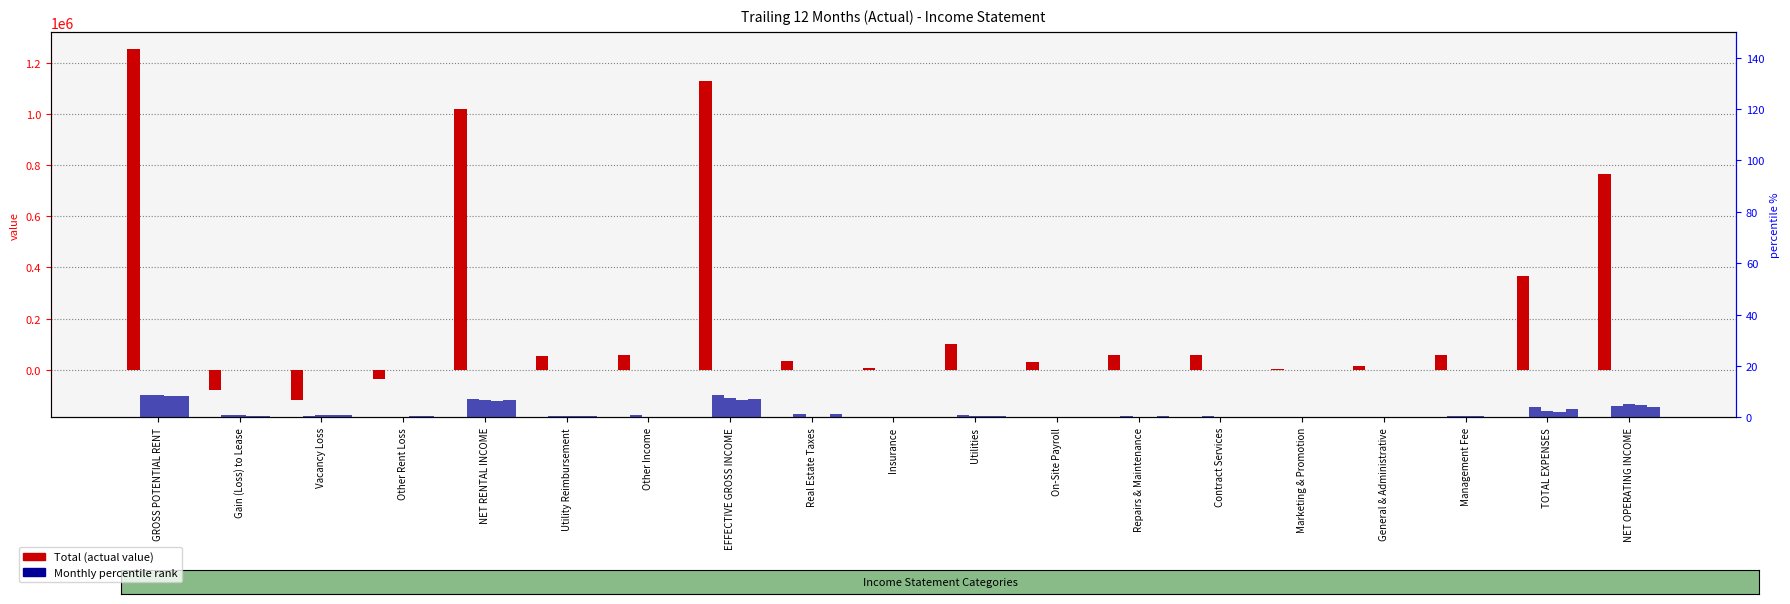

What is the difference between the maximum and minimum values in the Mar-2021 series?

8.3